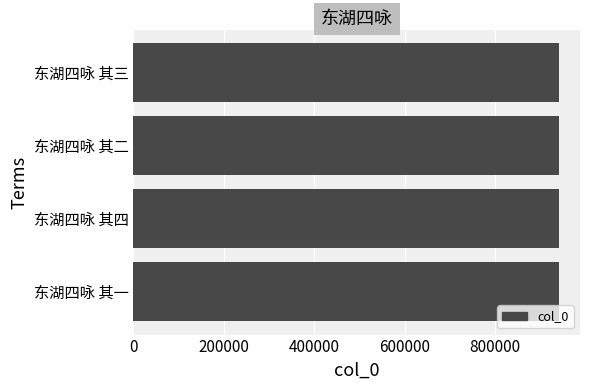

What is the smallest value displayed?

941072